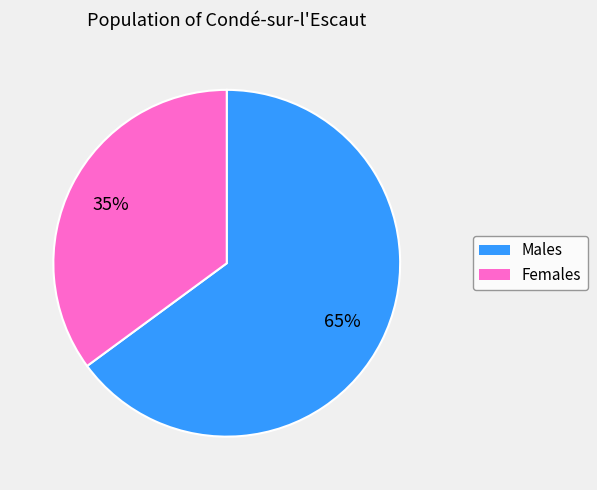

Does any single category account for the majority?

Yes